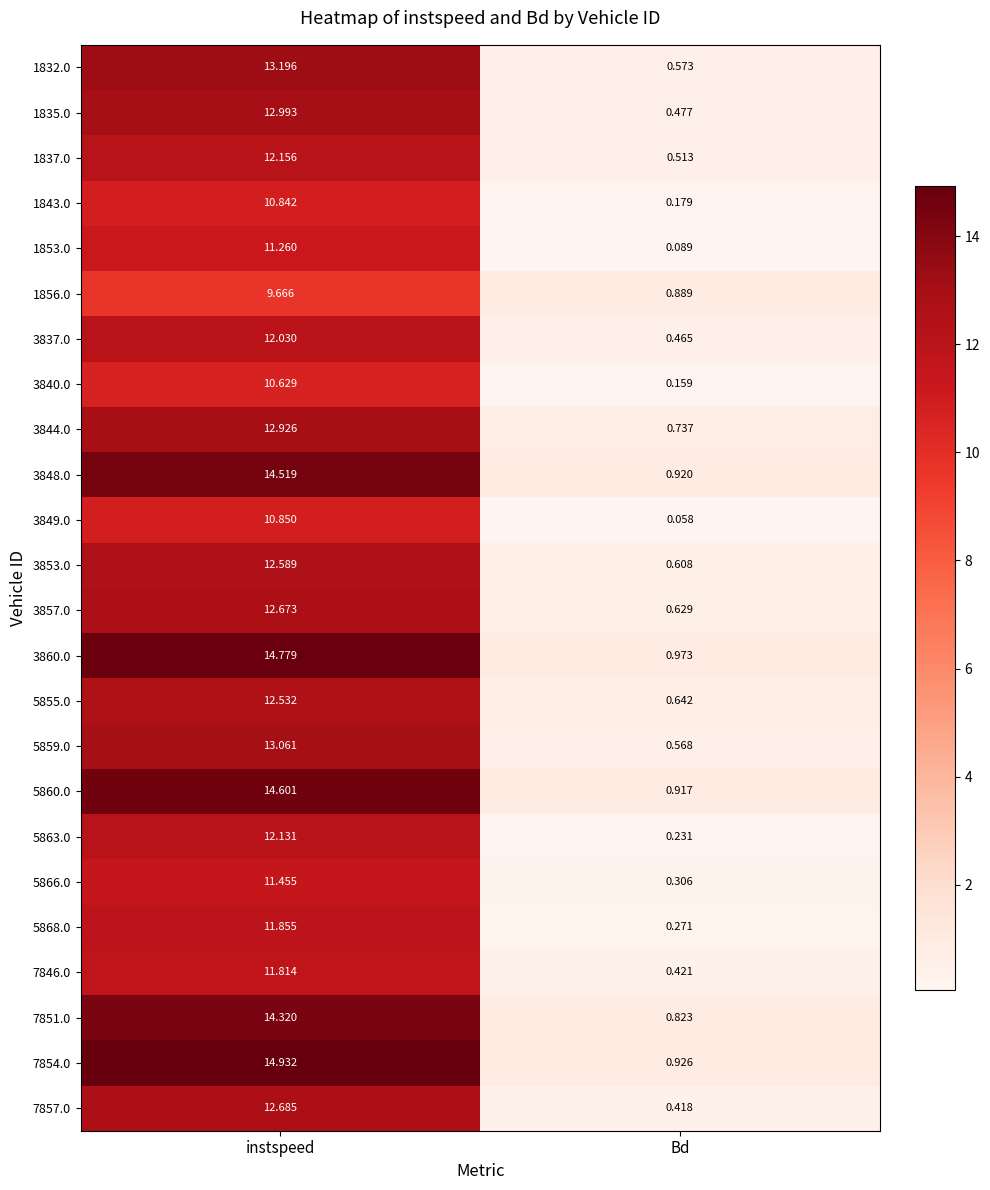

Rank the categories by 1832.0 value from lowest to highest.

Bd, instspeed